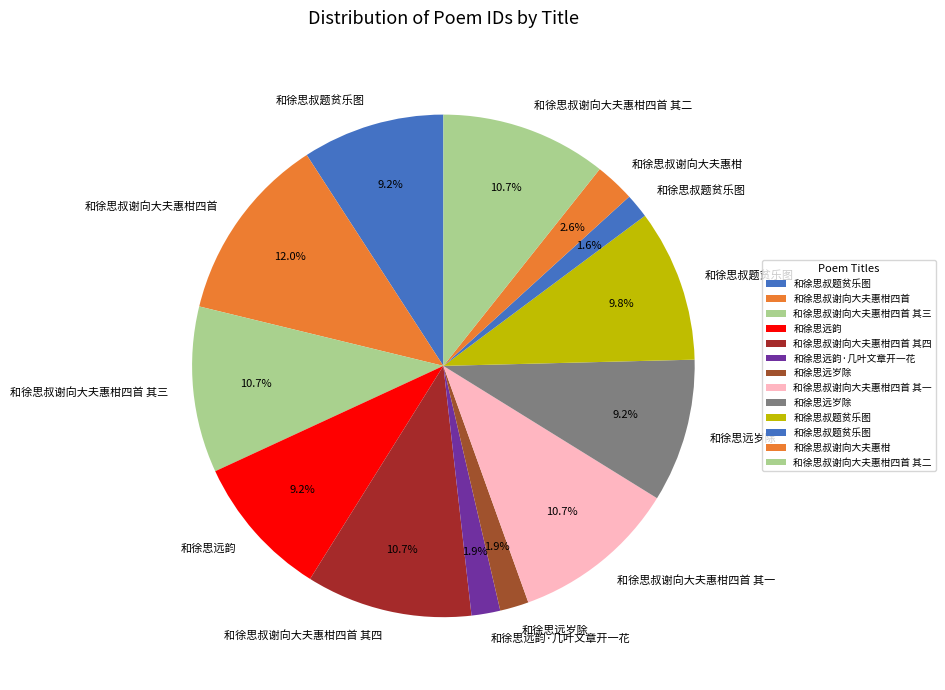

What is the largest slice in the pie chart?

和徐思叔谢向大夫惠柑四首